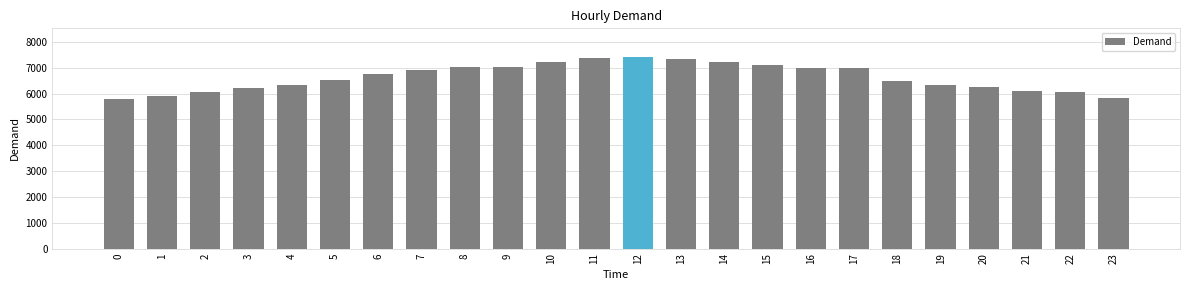

How many data points does each series have?

24